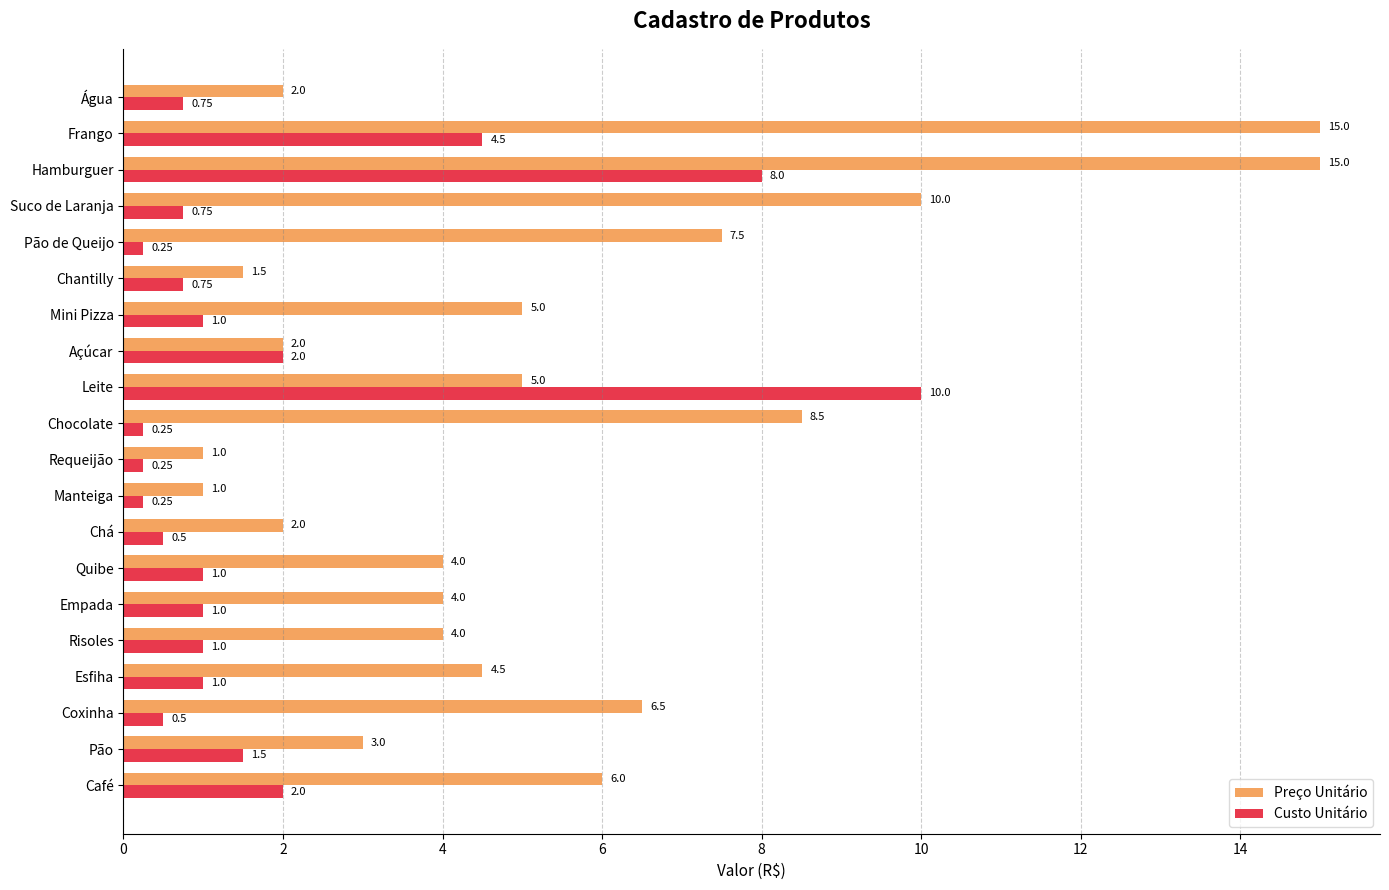

How many data points does each series have?

20